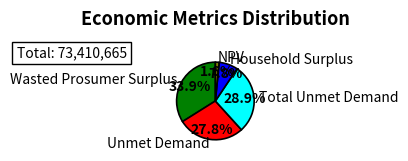

Which slice is the smallest?

NPV